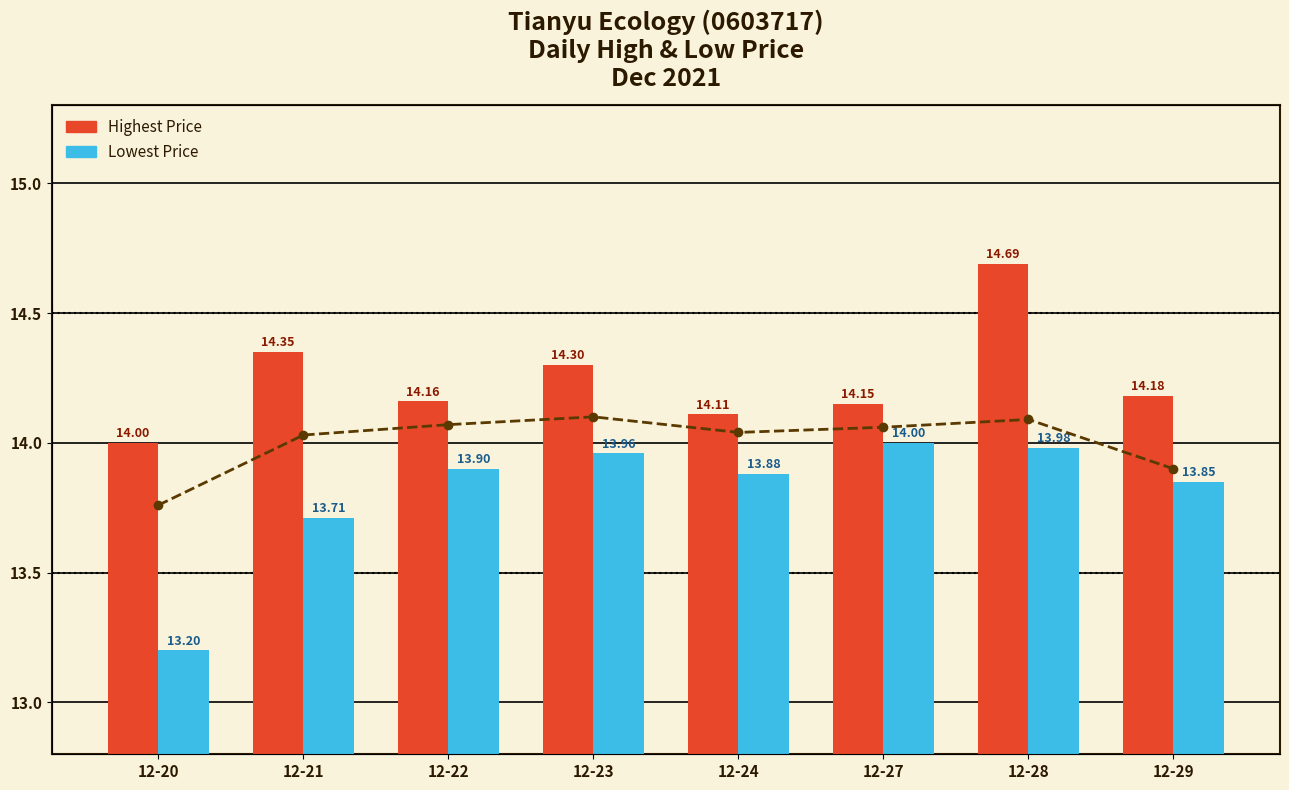

Where does the Close Price series first go above 14?

12-21